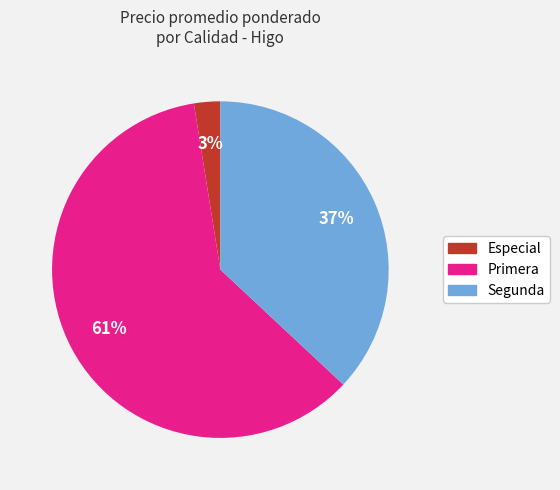

What is the largest slice in the pie chart?

Primera